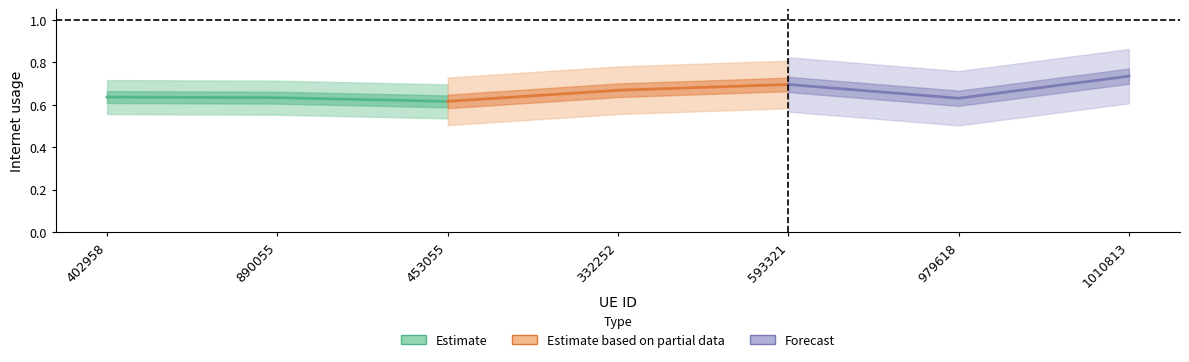

How many lines are shown in the chart?

3